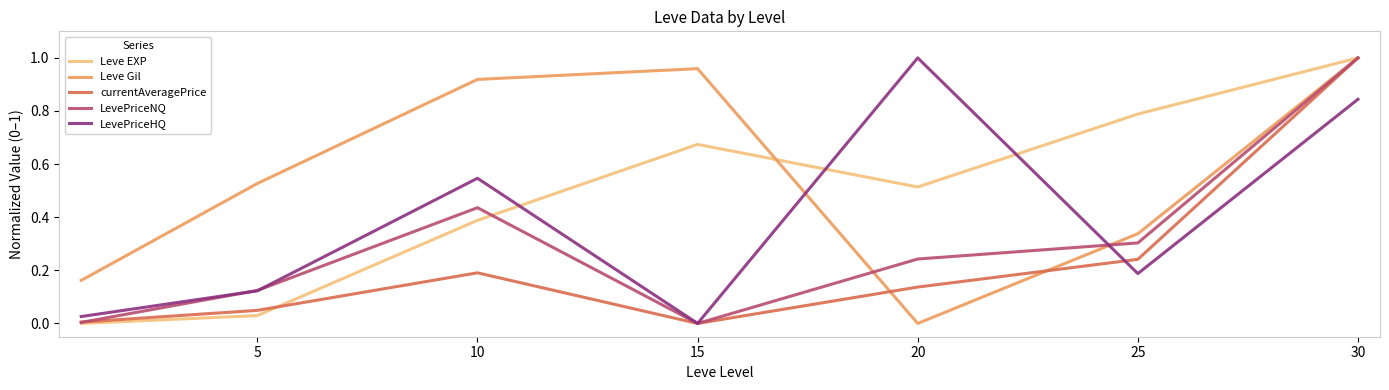

Rank the series by their average value, from highest to lowest.

Leve Gil, Leve EXP, LevePriceHQ, LevePriceNQ, currentAveragePrice